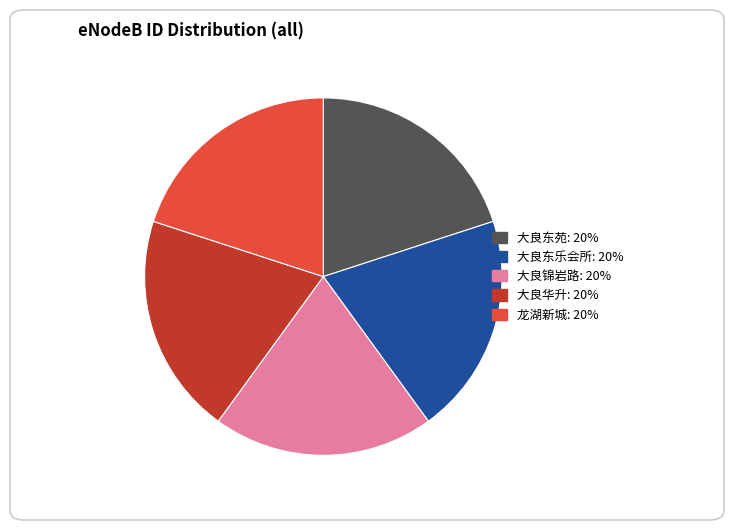

Is it true that 大良东乐会所 is 20% of the pie?

True